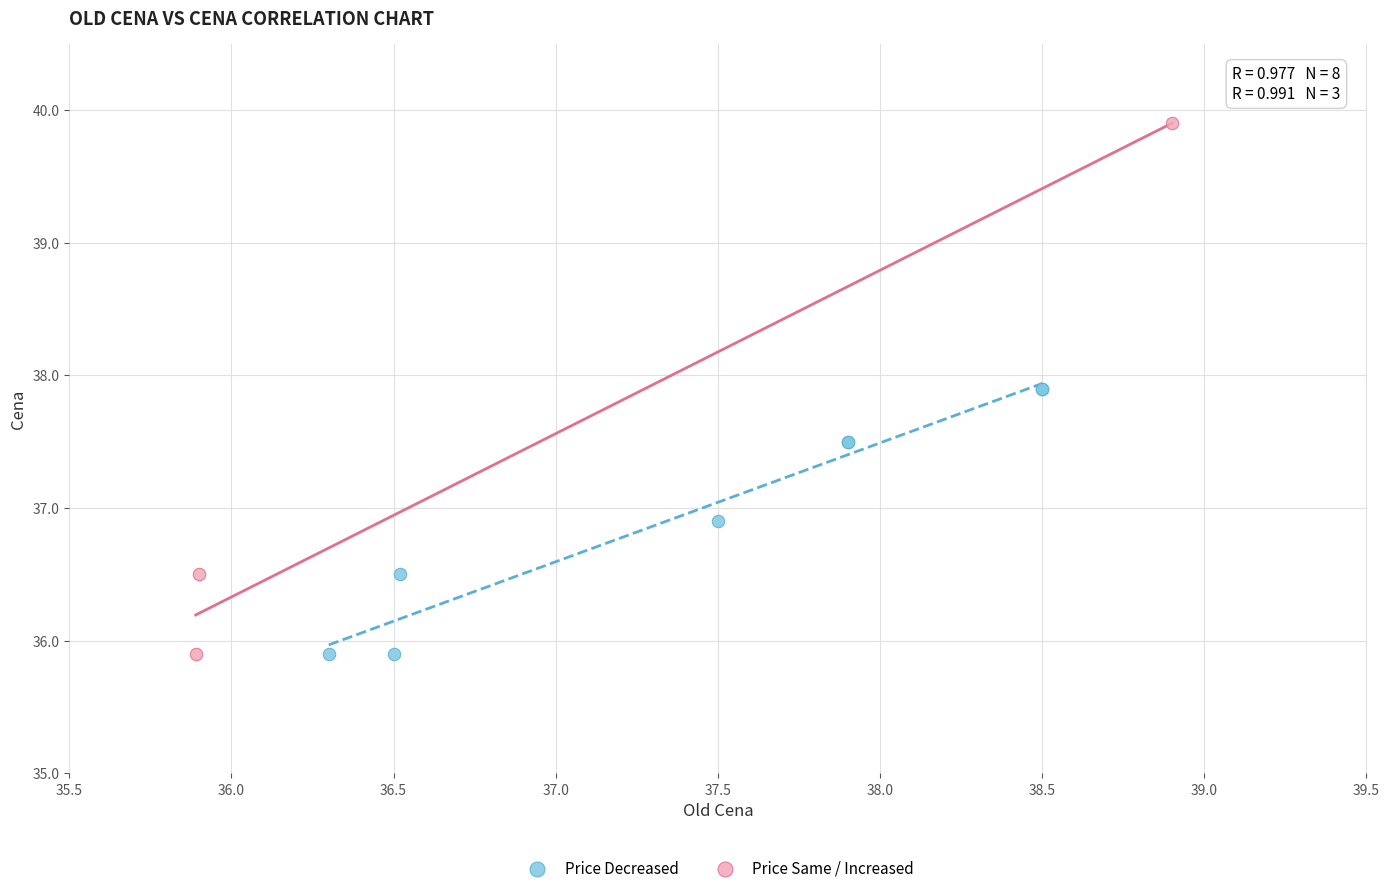

Which series has the widest spread of Y values?

Price Same / Increased